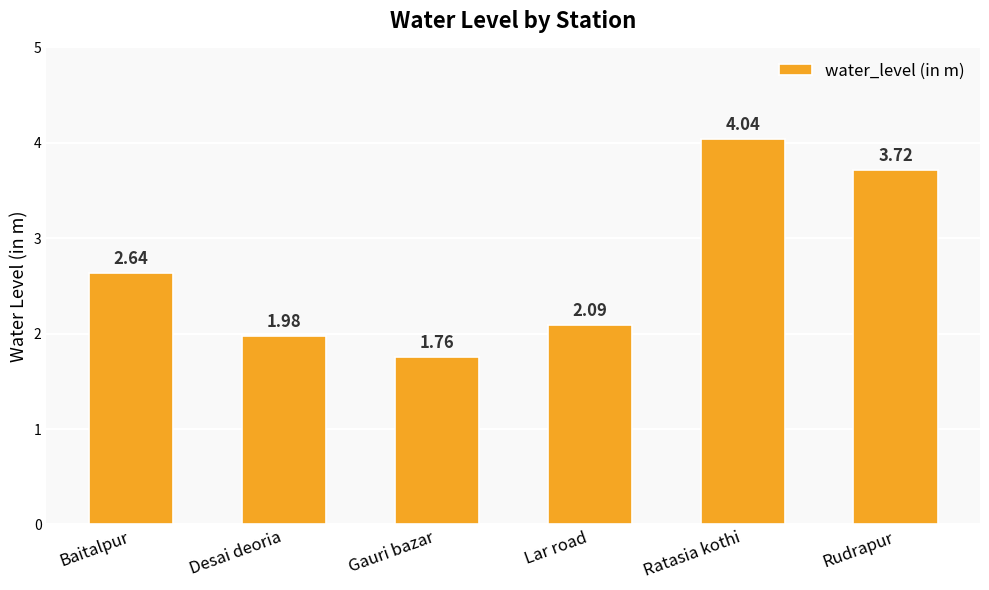

How many data points are above 2?

4